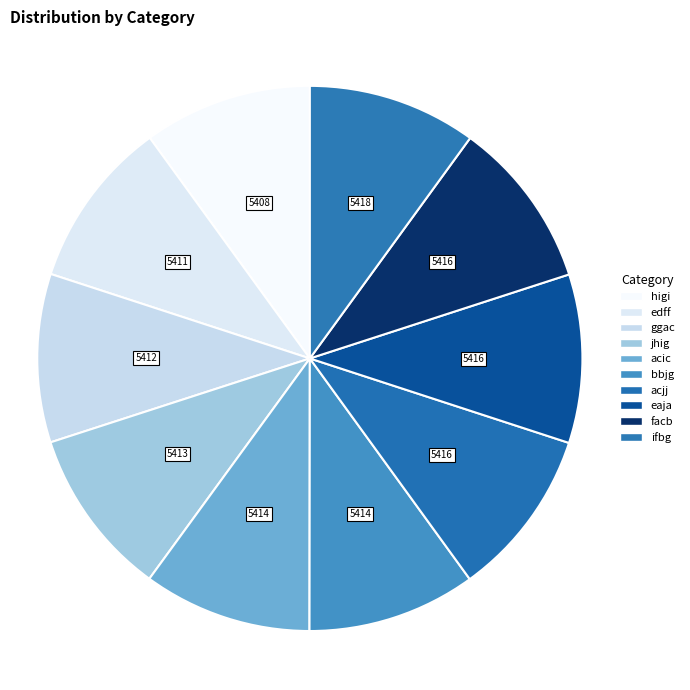

What percentage do eaja and higi together represent?

20.0%